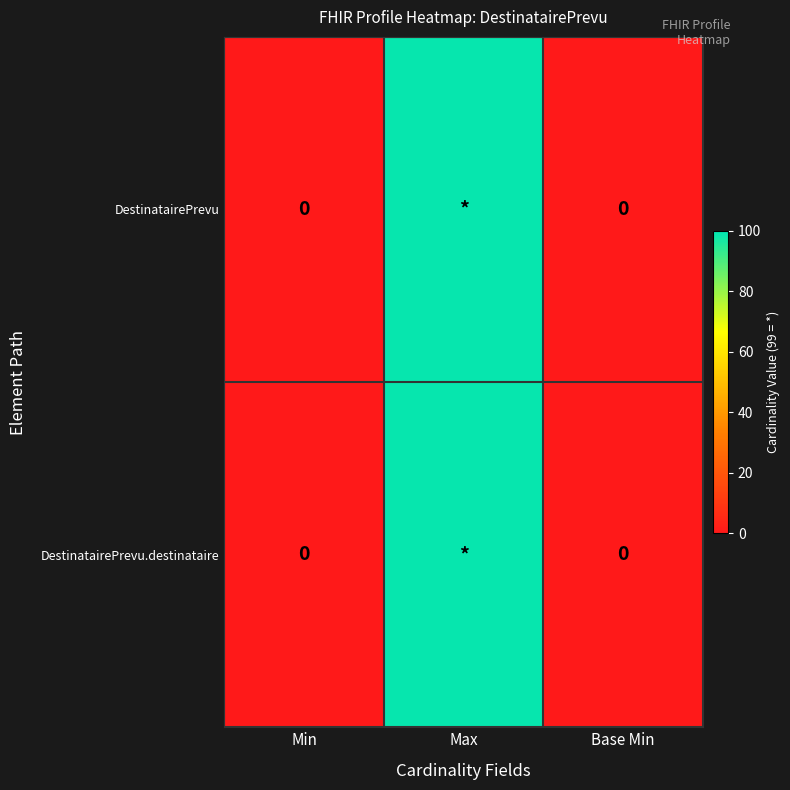

At which category is the sum across all series the highest?

Max